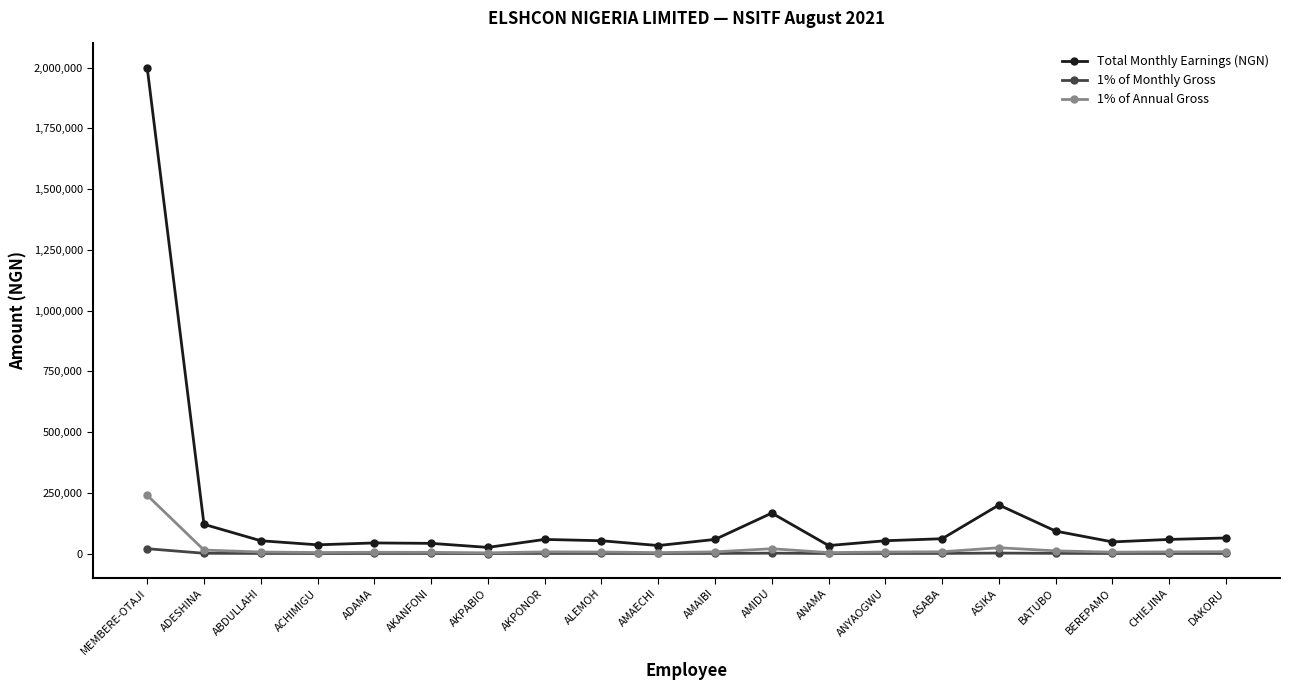

Which label corresponds to the largest value in the chart?

MEMBERE-OTAJI